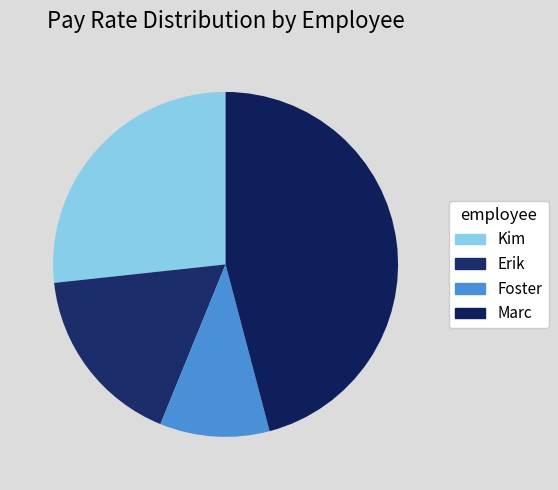

What is the ratio of the value at Kim to the value at Marc?

0.6